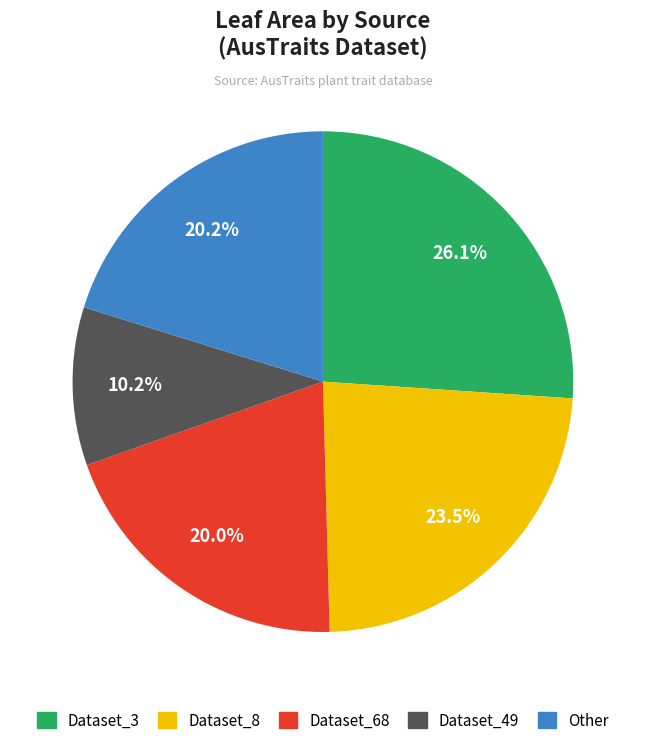

How many segments does this pie chart have?

5